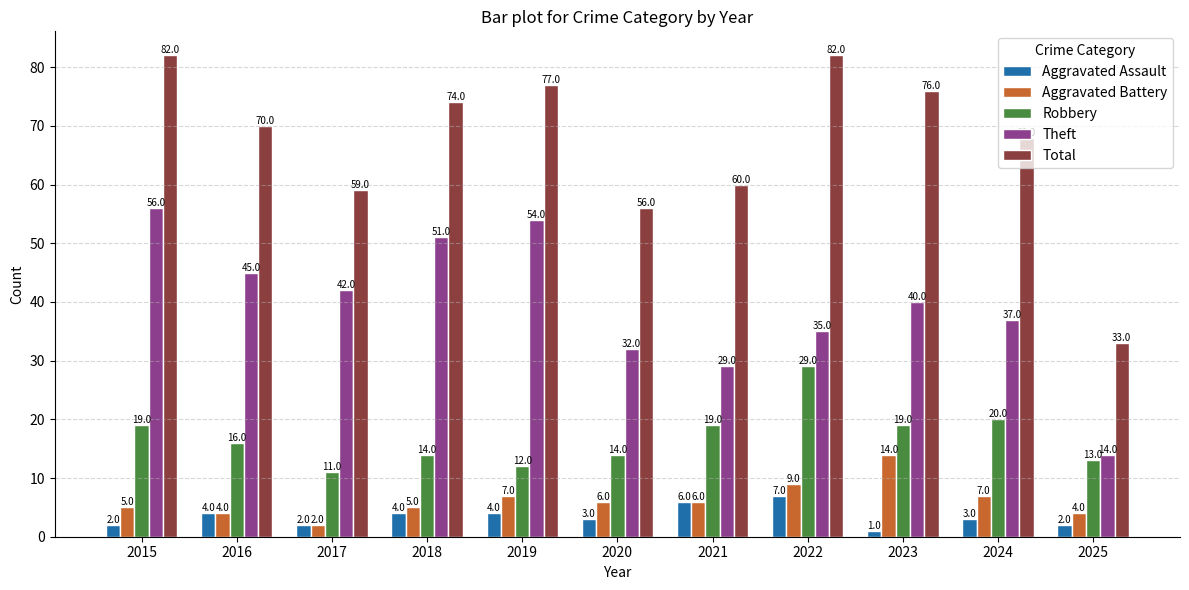

What is the value of the Robbery bar at the 10th from the left?

20